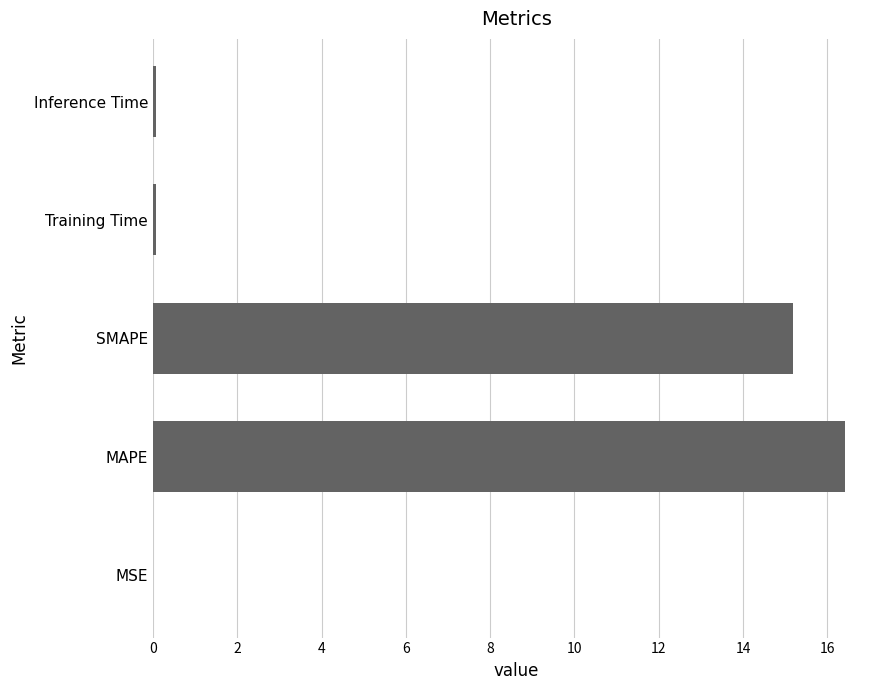

Where is the data nearest to the value 8?

SMAPE